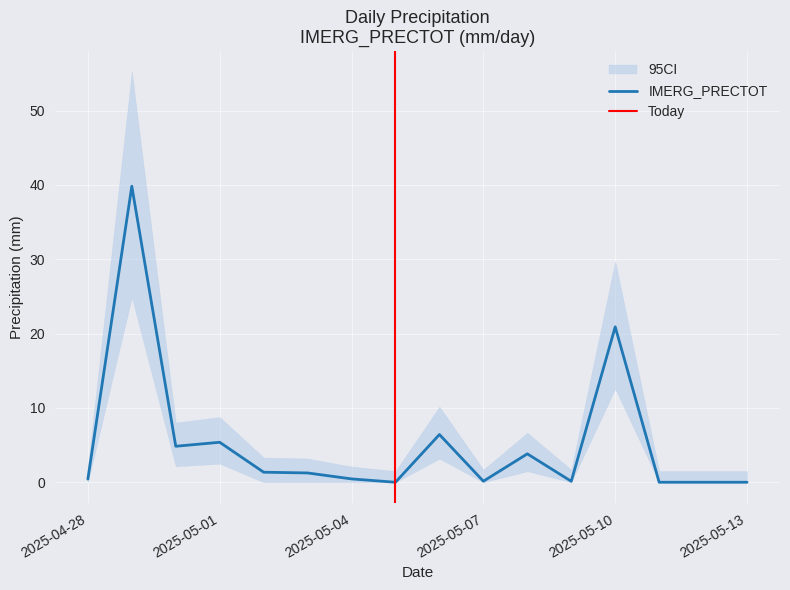

The chart shows a value of 0.0 at 2025-05-12. True or false?

True